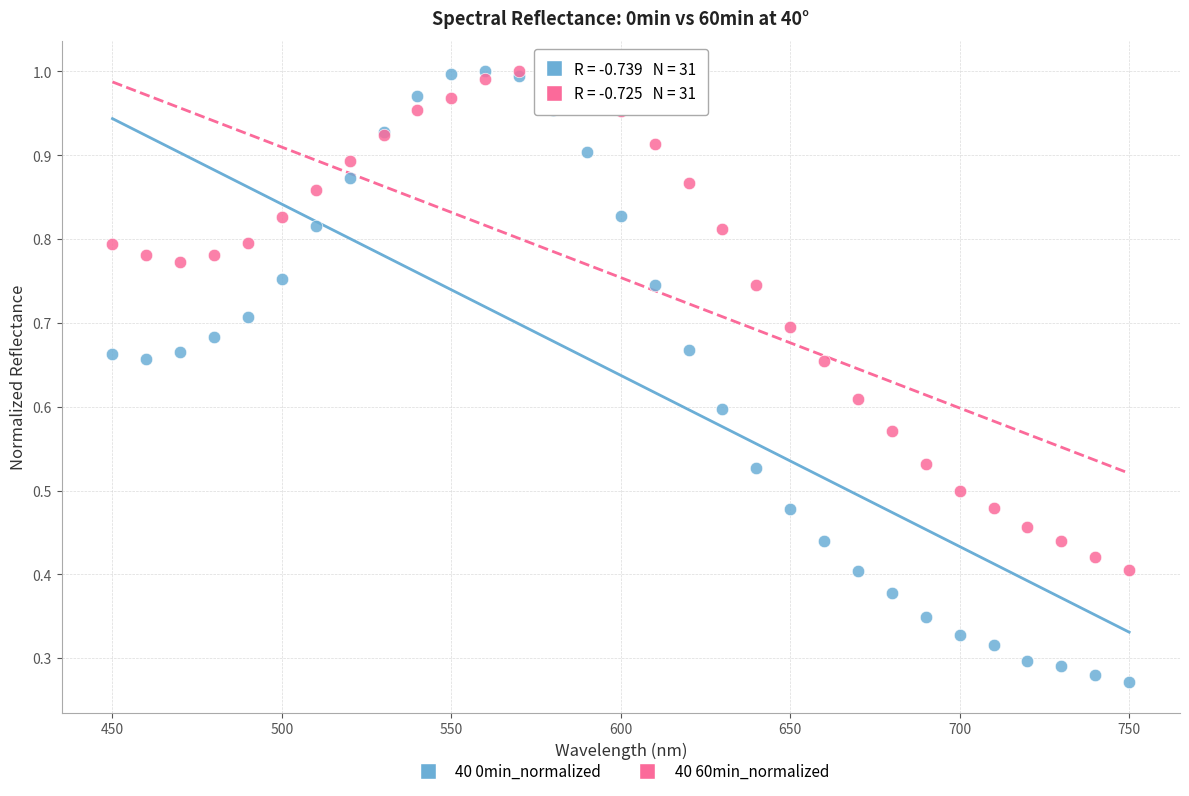

What are all the series names shown in the legend?

40 0min_normalized, 40 60min_normalized